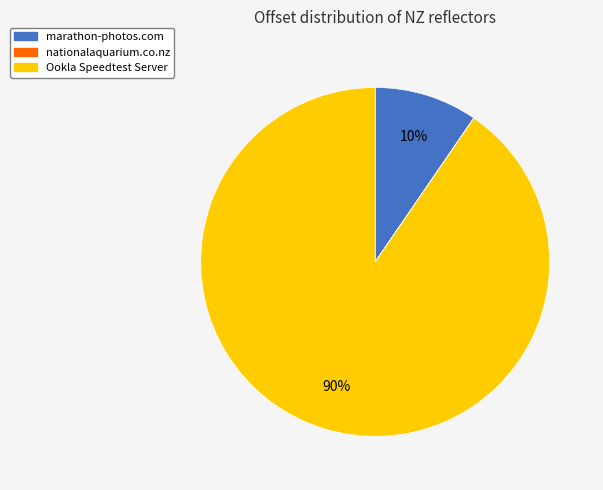

Is there a majority slice in this chart?

Yes